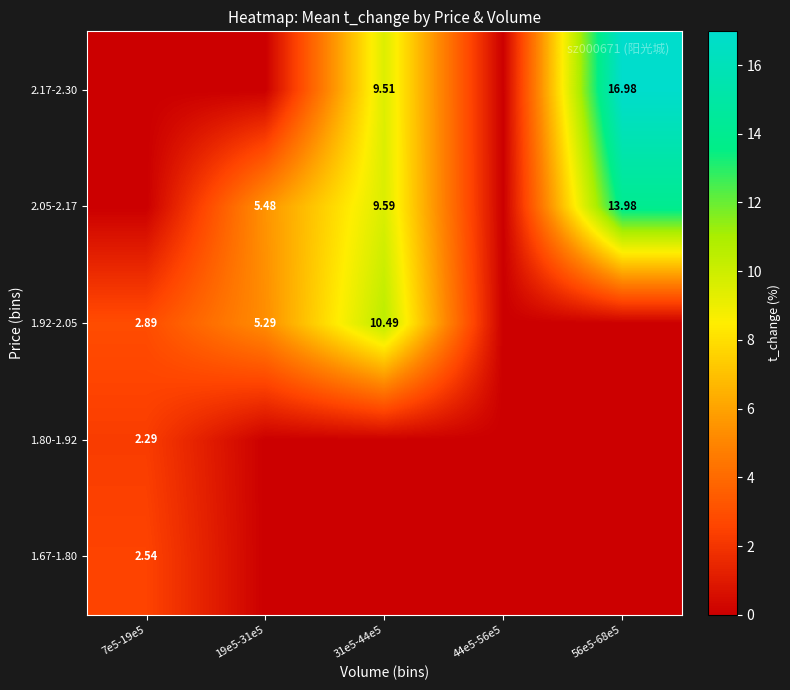

At how many categories does at least one series exceed 6?

2